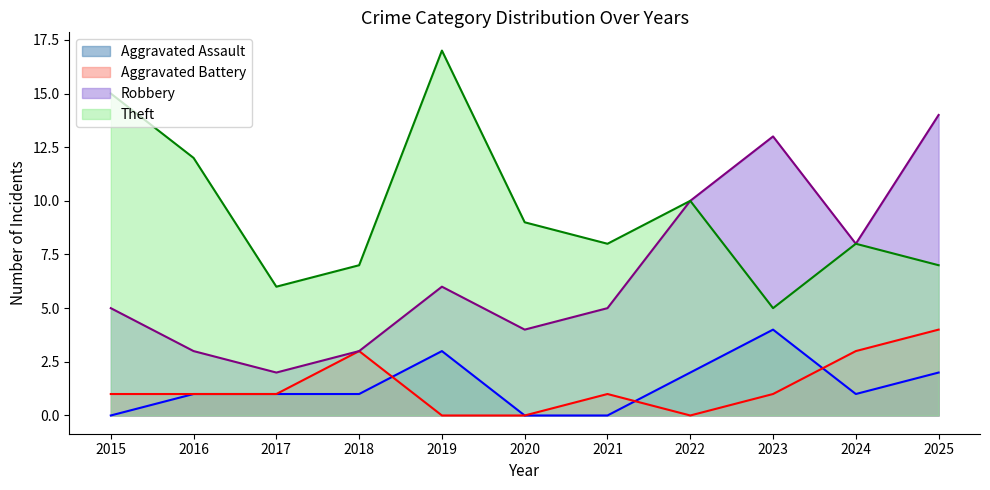

Reading left to right, extract all data points from this chart.

Aggravated Assault: 2015=0	2016=1	2017=1	2018=1	2019=3	2020=0	2021=0	2022=2	2023=4	2024=1	2025=2
Aggravated Battery: 2015=1	2016=1	2017=1	2018=3	2019=0	2020=0	2021=1	2022=0	2023=1	2024=3	2025=4
Robbery: 2015=5	2016=3	2017=2	2018=3	2019=6	2020=4	2021=5	2022=10	2023=13	2024=8	2025=14
Theft: 2015=15	2016=12	2017=6	2018=7	2019=17	2020=9	2021=8	2022=10	2023=5	2024=8	2025=7